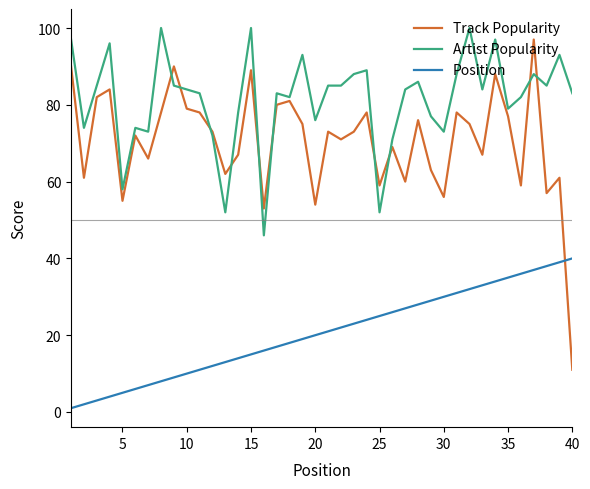

What is the sum of all Position values?

820